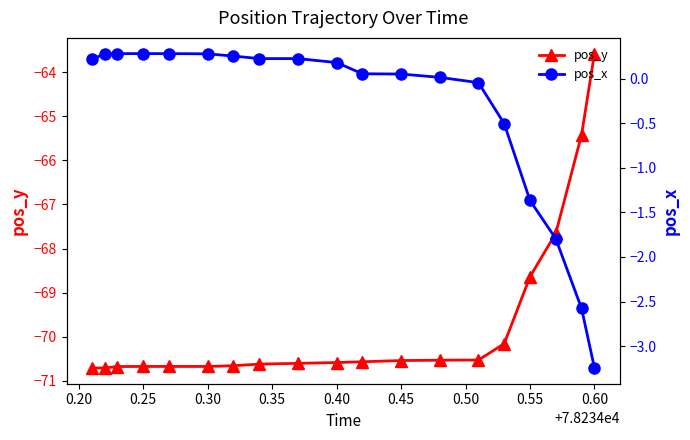

At how many categories does at least one series exceed -41?

19